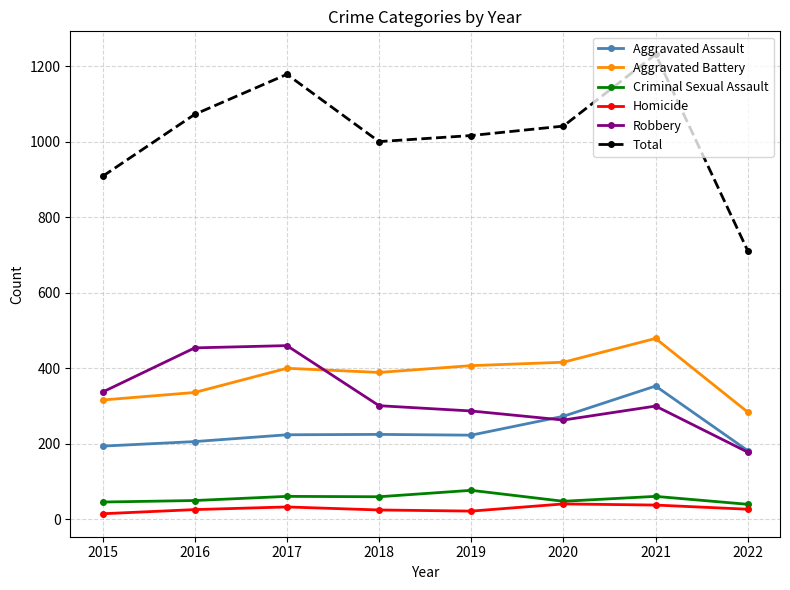

In Homicide, how many points are lower than both neighbors (excluding endpoints)?

1